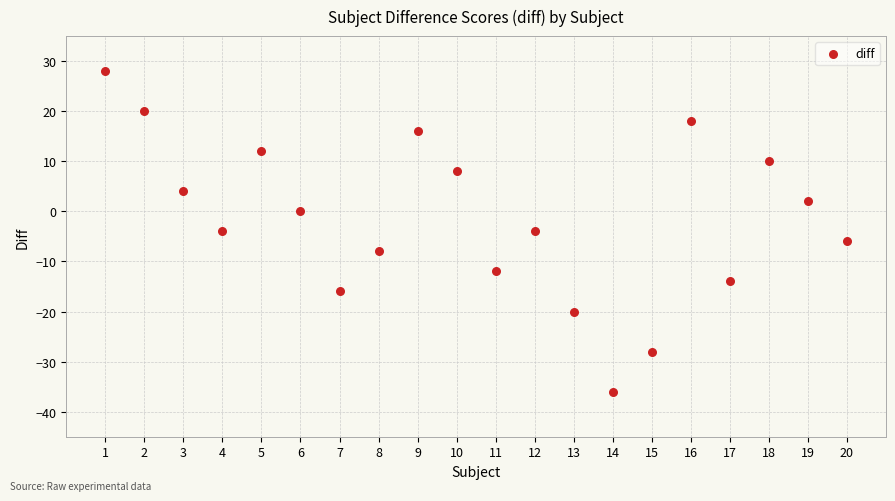

What is the range of X values (max minus min)?

19